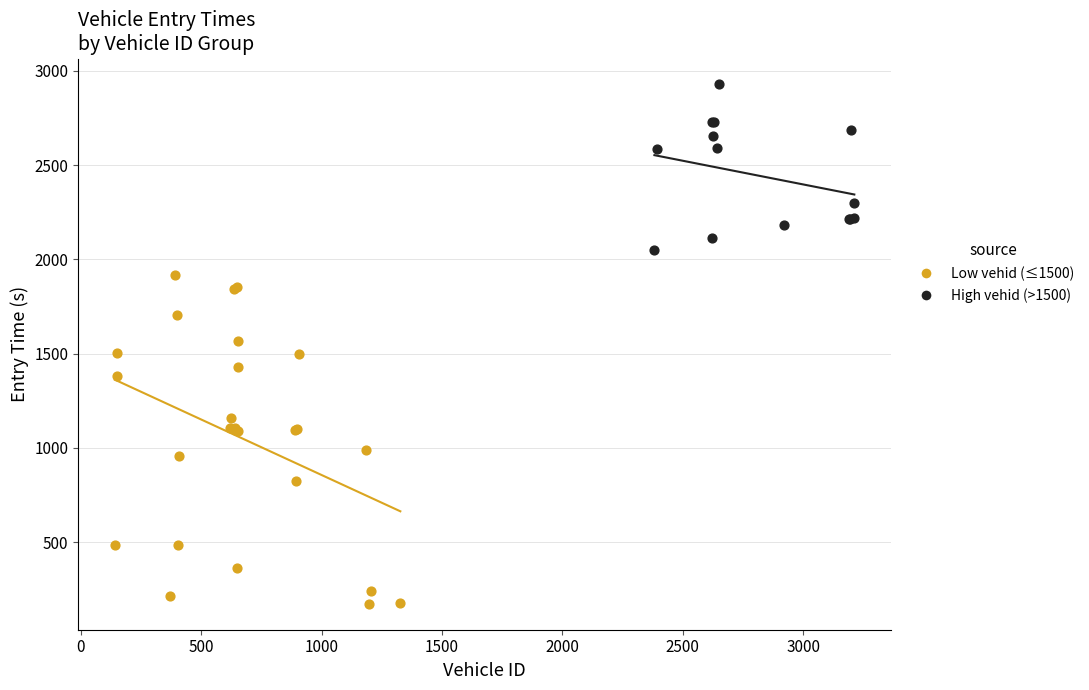

Which series has the widest spread of Y values?

Low vehid (≤1500)